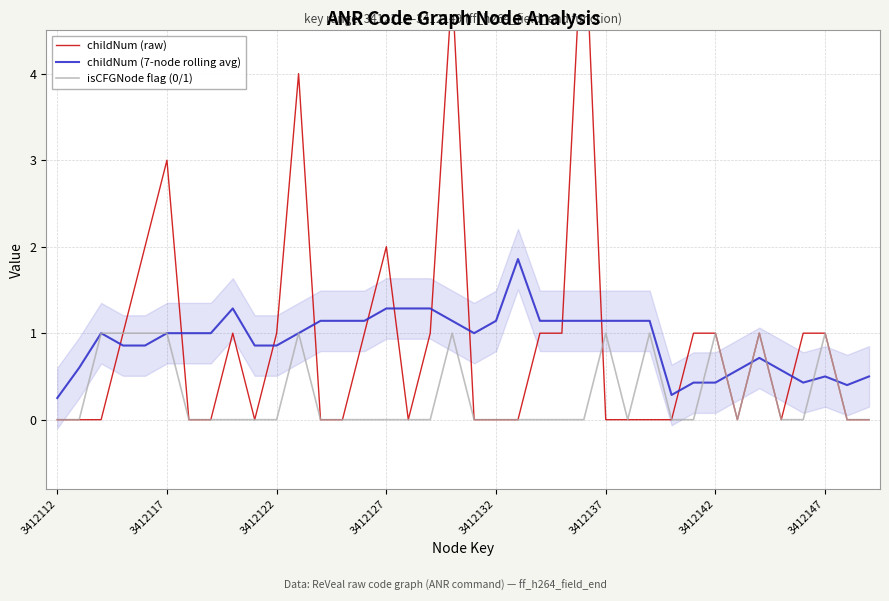

Reading left to right, transcribe all the data shown in this chart.

childNum (raw): 0.0	0.0	0.0	1.0	2.0	3.0	0.0	0.0	1.0	0.0	1.0	4.0	0.0	0.0	1.0	2.0	0.0	1.0	5.0	0.0	0.0	0.0	1.0	1.0	6.0	0.0	0.0	0.0	0.0	1.0	1.0	0.0	1.0	0.0	1.0	1.0	0.0	0.0
childNum (7-node rolling avg): 0.2	0.6	1.0	0.9	0.9	1.0	1.0	1.0	1.3	0.9	0.9	1.0	1.1	1.1	1.1	1.3	1.3	1.3	1.1	1.0	1.1	1.9	1.1	1.1	1.1	1.1	1.1	1.1	0.3	0.4	0.4	0.6	0.7	0.6	0.4	0.5	0.4	0.5
isCFGNode flag (0/1): 0.0	0.0	1.0	1.0	1.0	1.0	0.0	0.0	0.0	0.0	0.0	1.0	0.0	0.0	0.0	0.0	0.0	0.0	1.0	0.0	0.0	0.0	0.0	0.0	0.0	1.0	0.0	1.0	0.0	0.0	1.0	0.0	1.0	0.0	0.0	1.0	0.0	0.0